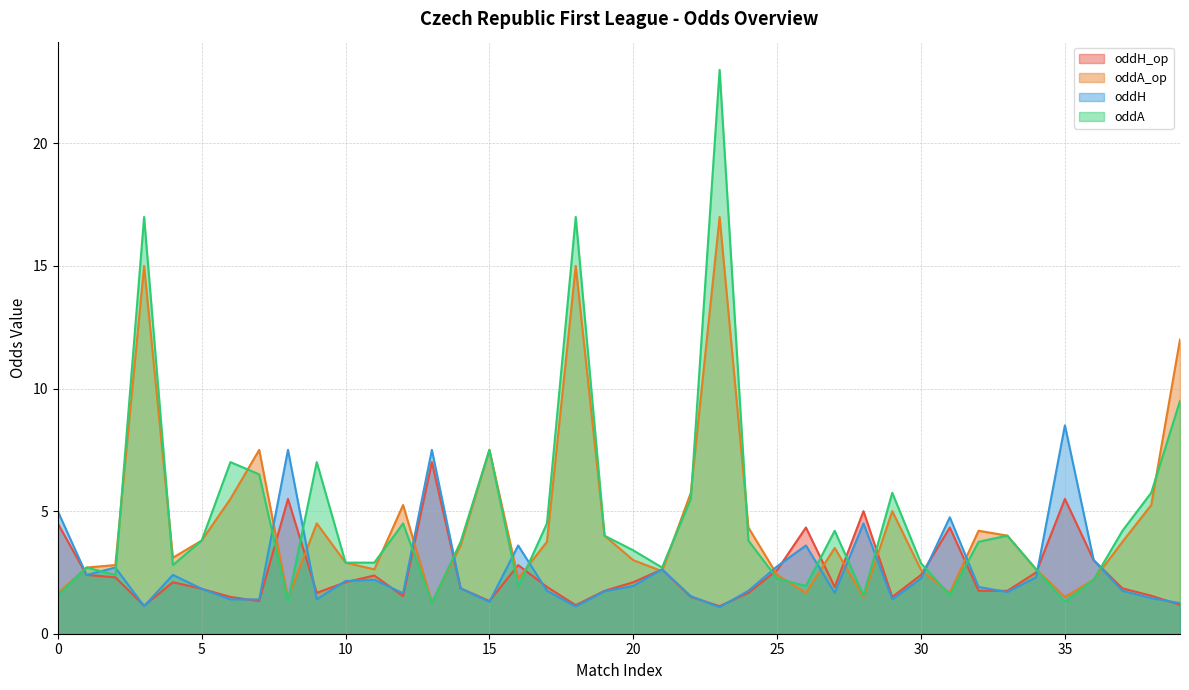

Where is the first local minimum for oddA_op?

4